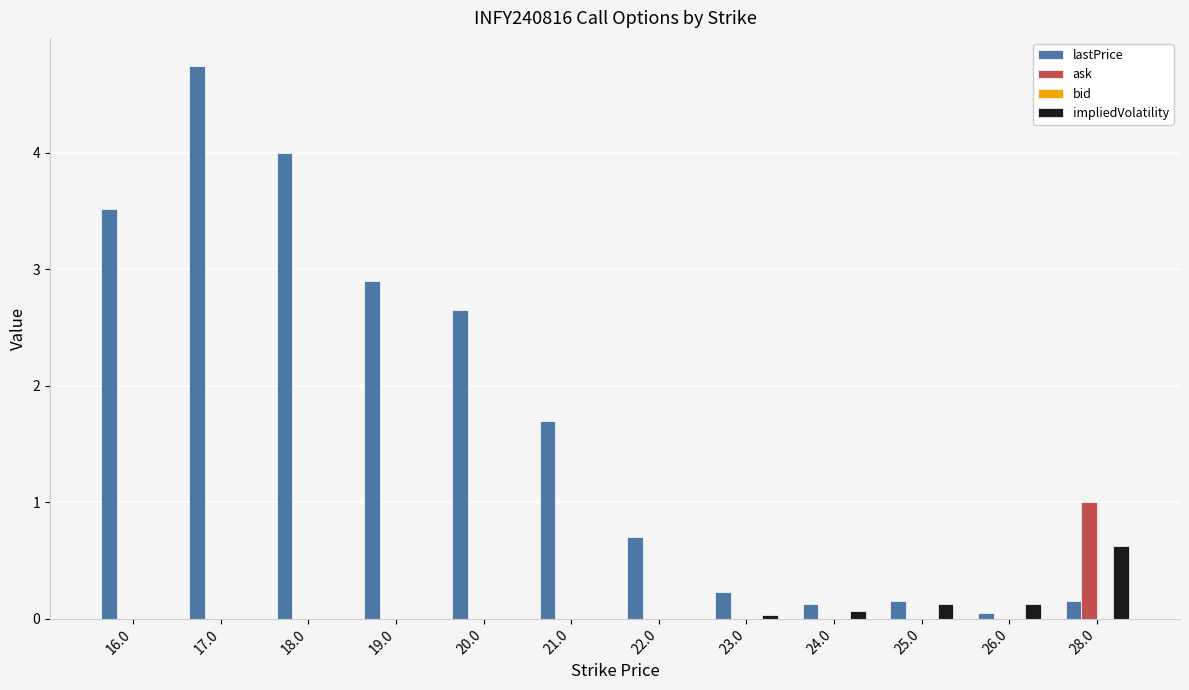

What is the maximum value for ask?

1.0